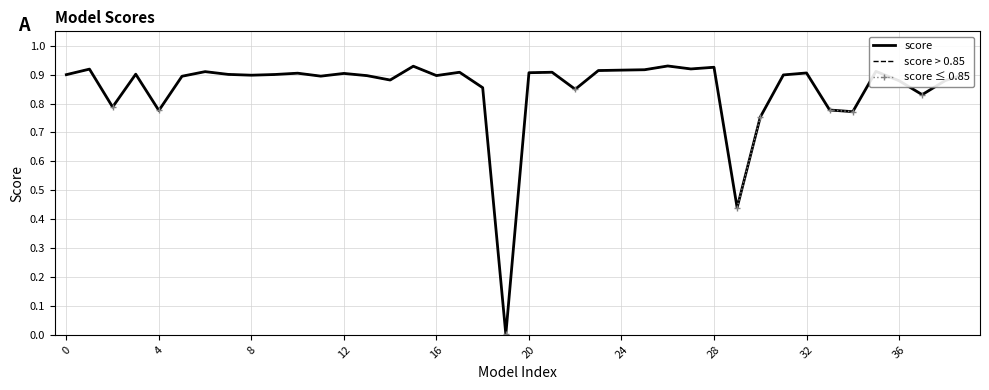

At how many categories does at least one series exceed 0?

40